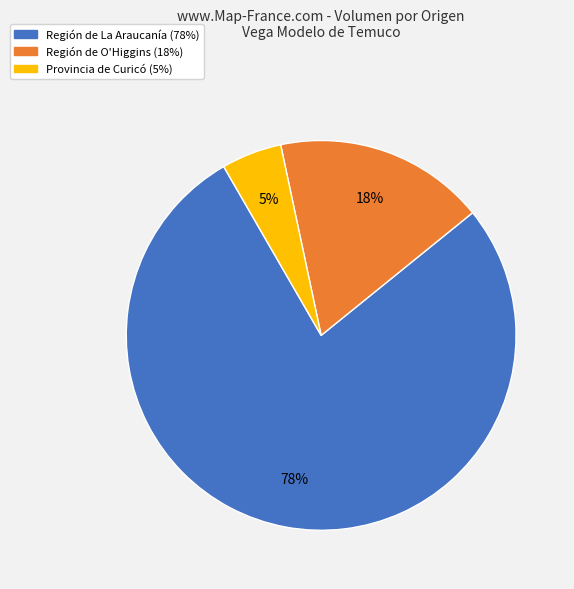

To the nearest percent, what is the average slice percentage?

33%